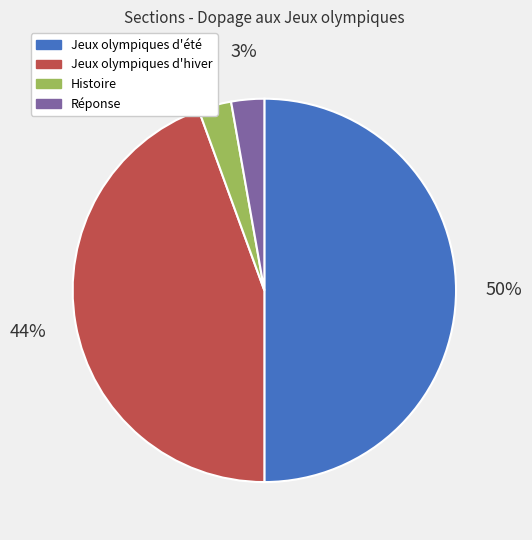

Do Jeux olympiques d'été and Histoire together represent more than half of the pie?

Yes